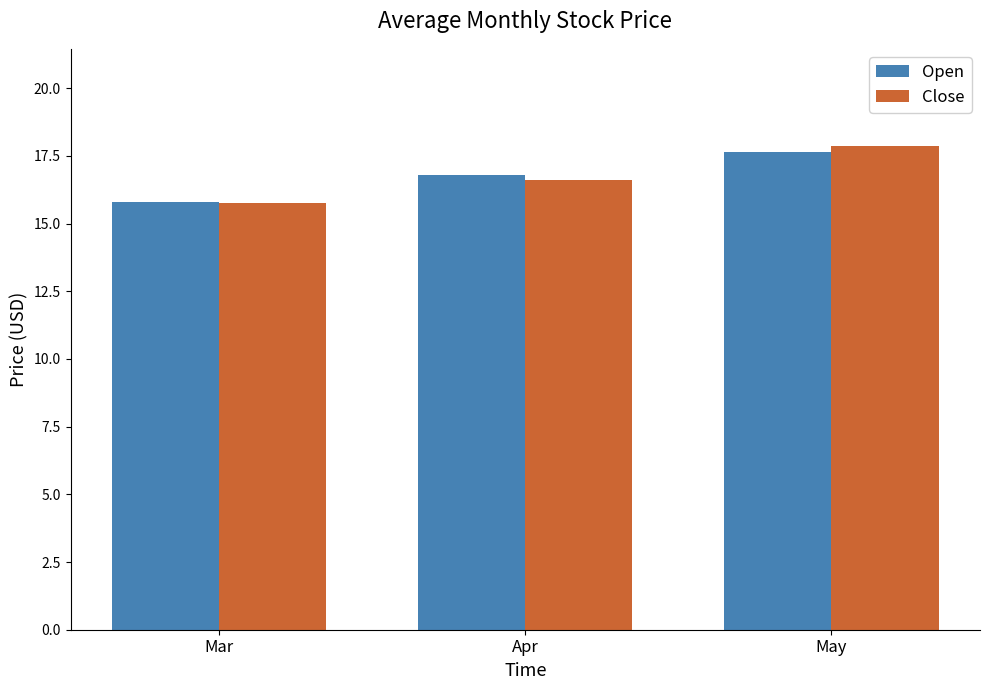

What is the value of the Close bar at the 3rd from the left?

17.9